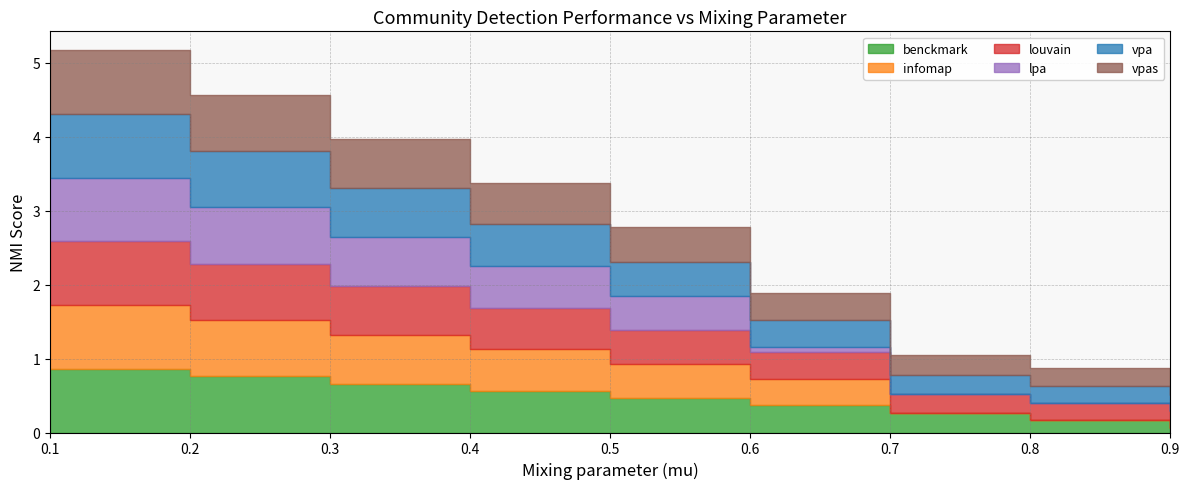

Is the value of benckmark at 0.2 greater than the value of louvain at 0.4?

Yes